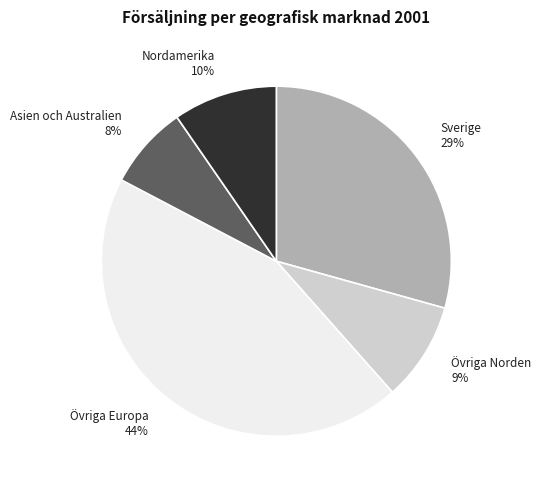

Which category has the smallest portion of the pie?

Asien och Australien